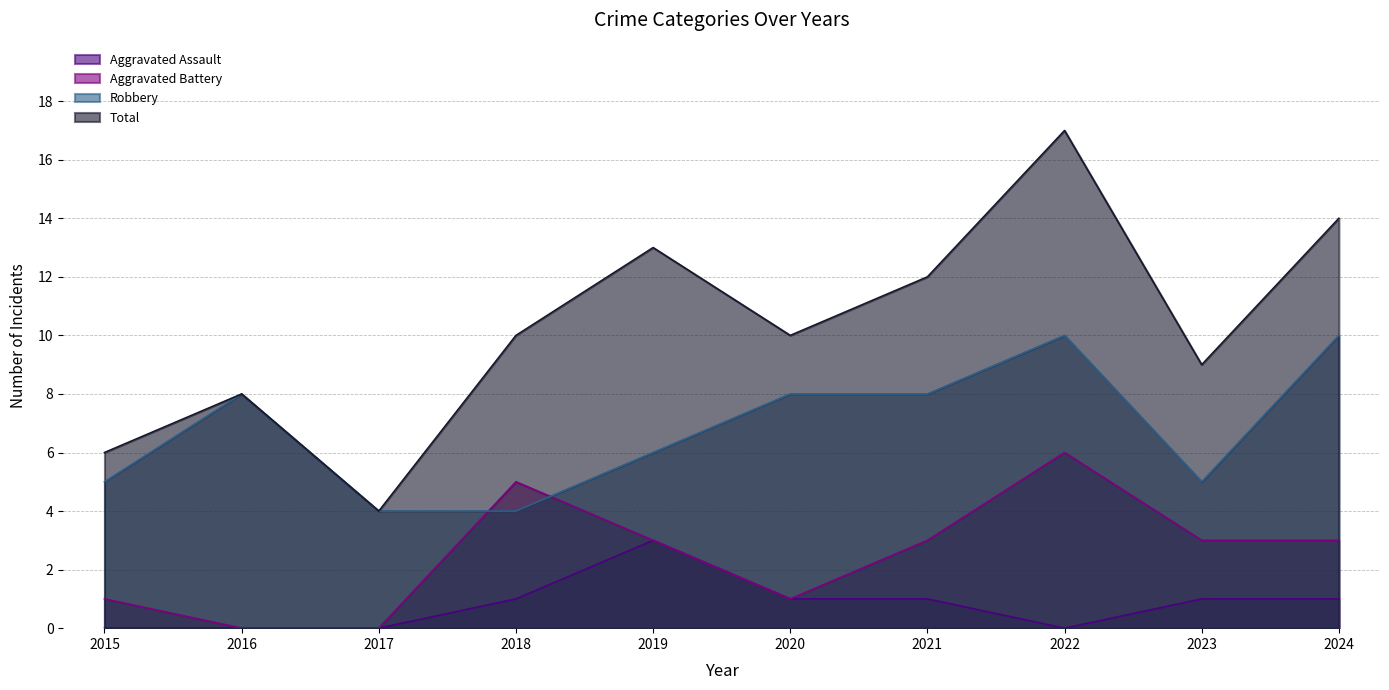

What is the value of the Total point at the 1st from the left?

6